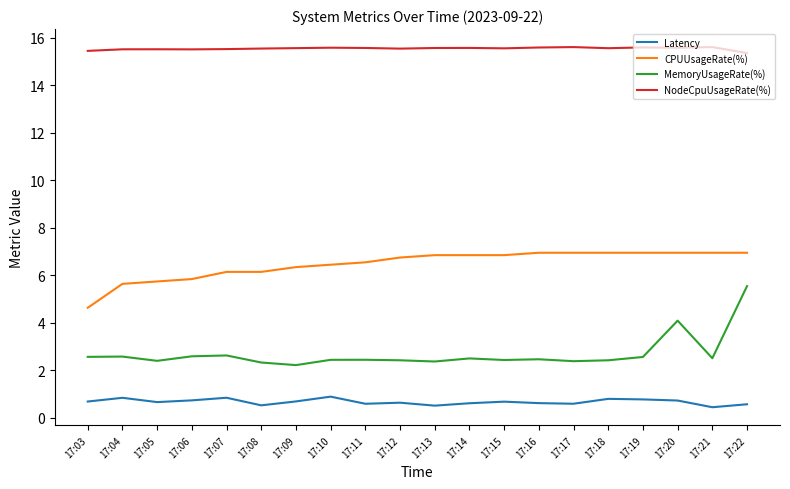

Is it true that CPUUsageRate(%) equals 7.0 at 17:21?

True